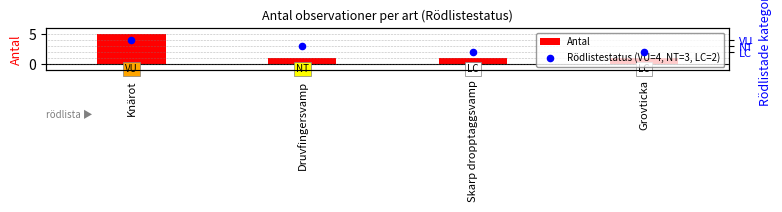

At how many categories does at least one series exceed 4?

1